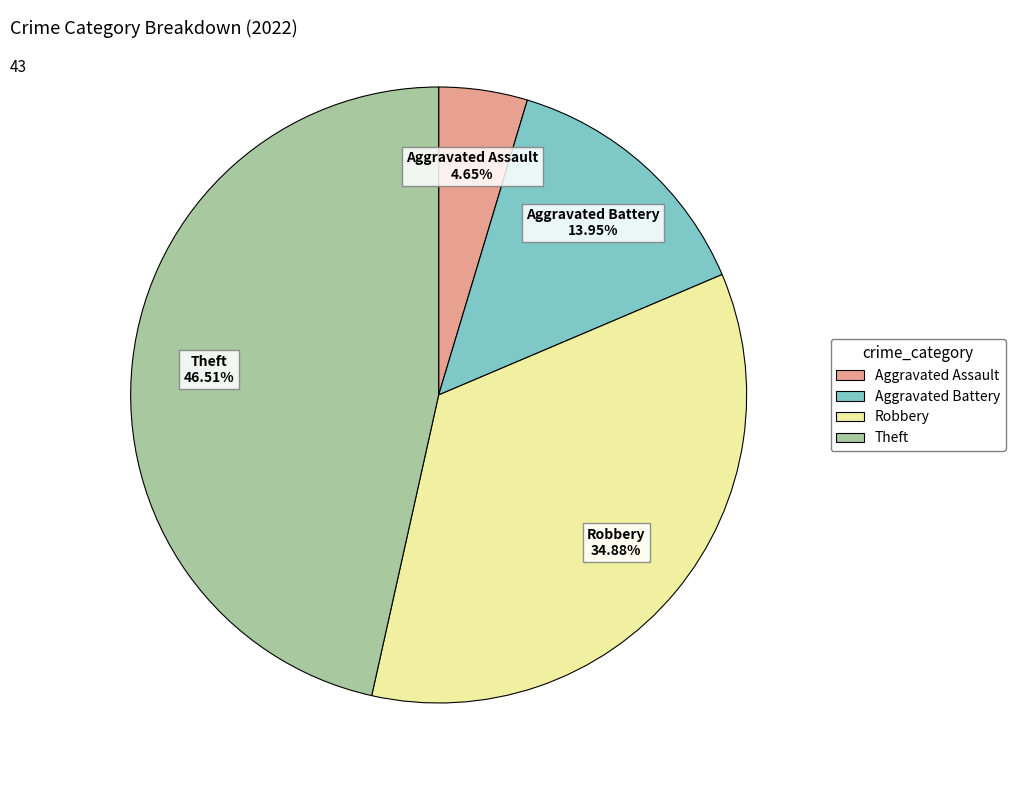

Is there a majority slice in this chart?

No